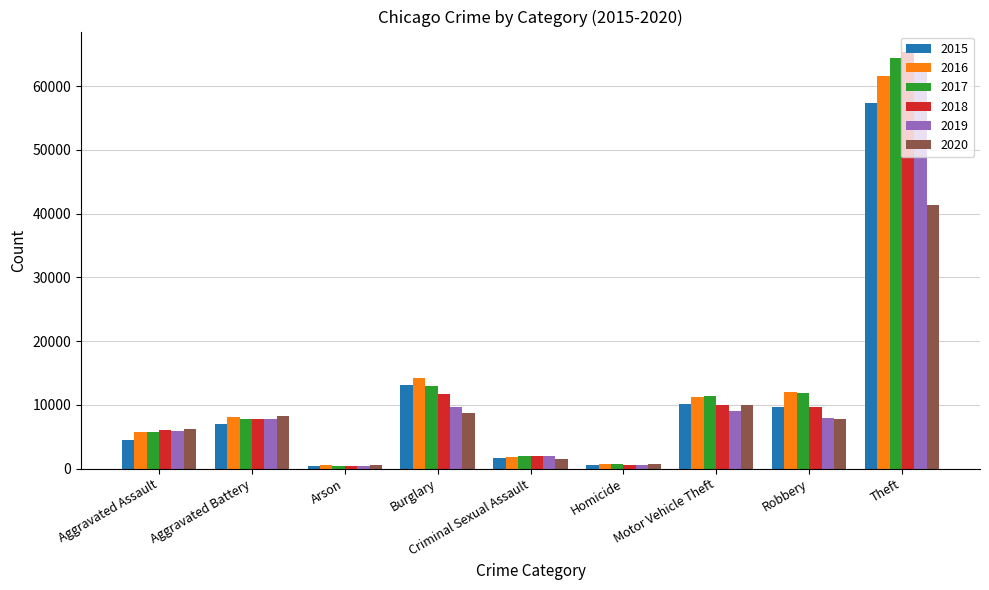

How many data points does each series have?

9